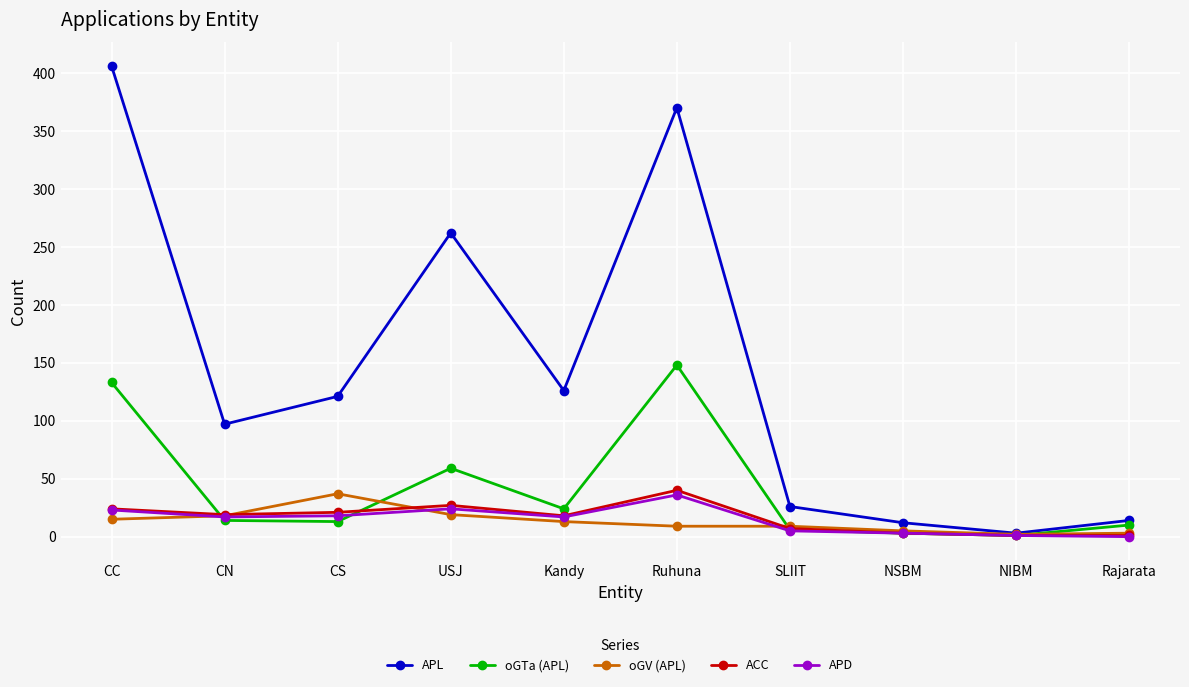

How many values in the oGTa (APL) series are below 14?

5